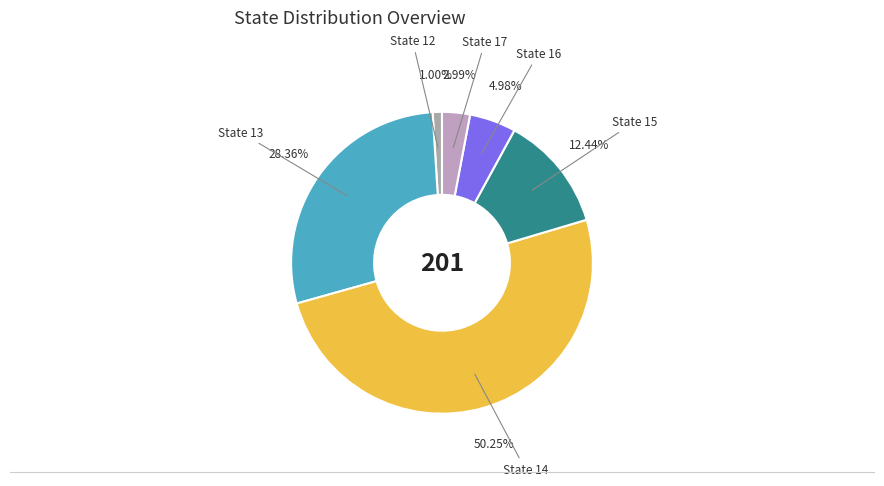

Which category accounts for the majority?

14